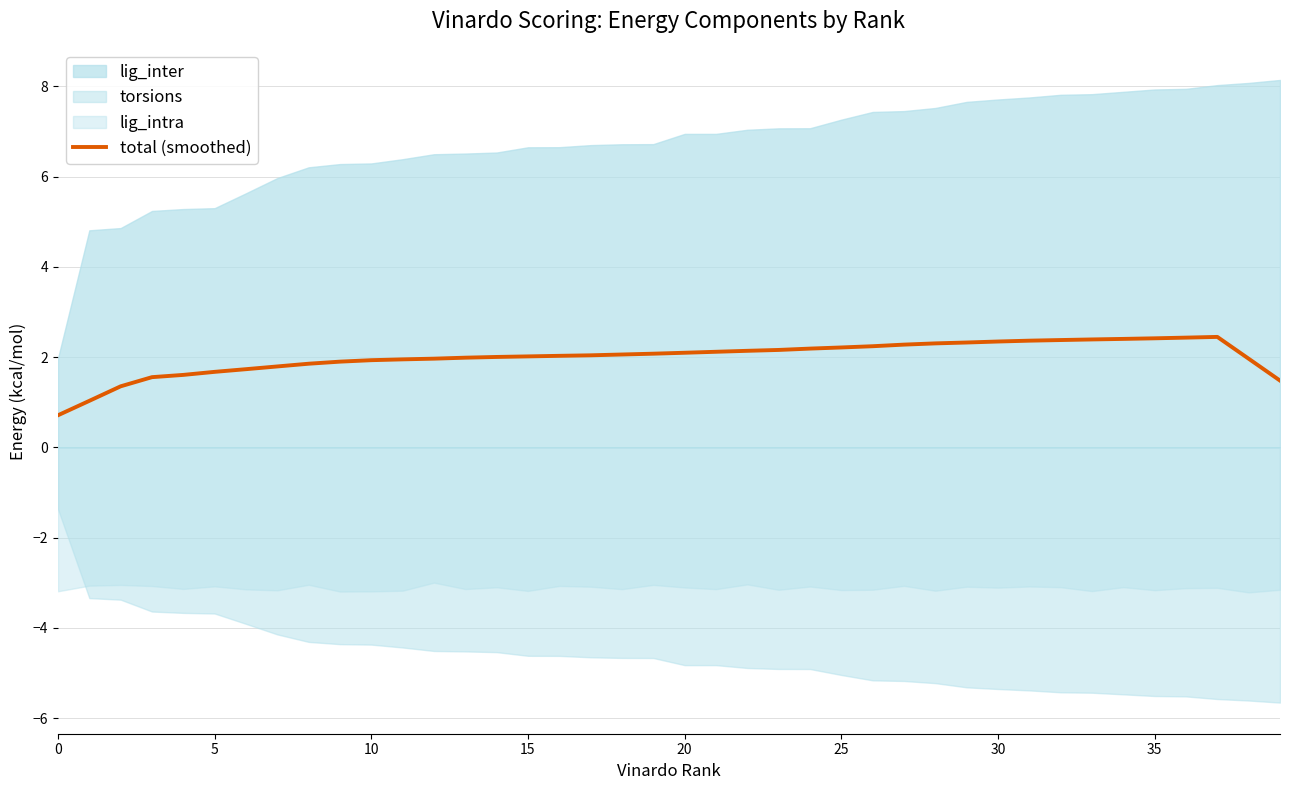

Is it true that the value at 27 is 2.3?

True